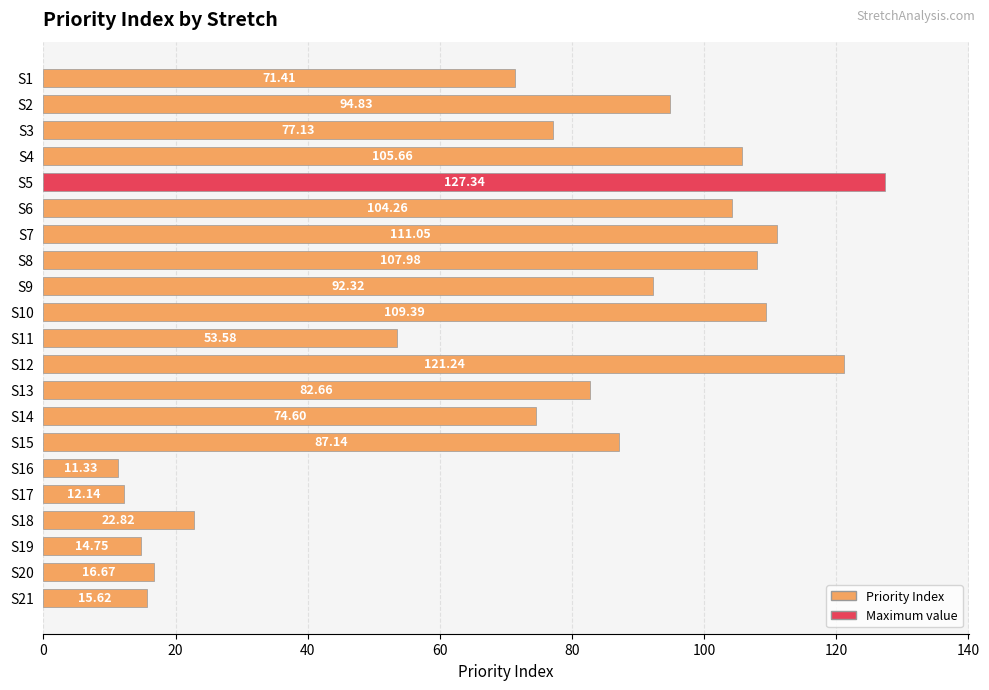

What is the change in value from S3 to S15?

+10.0